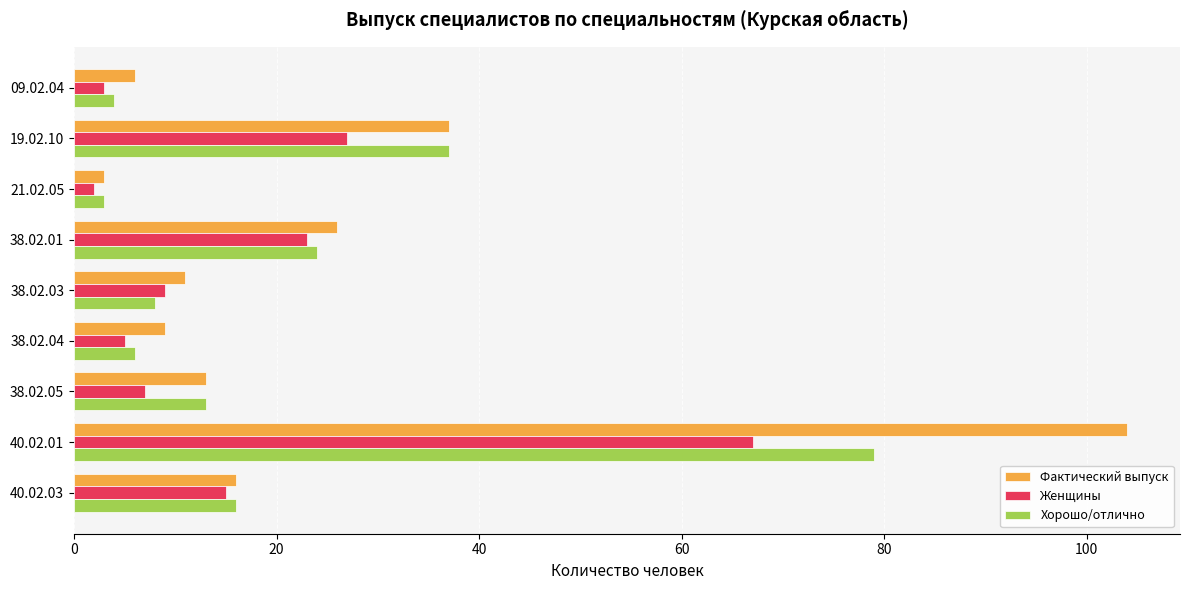

At which label is Женщины closest to 34?

19.02.10